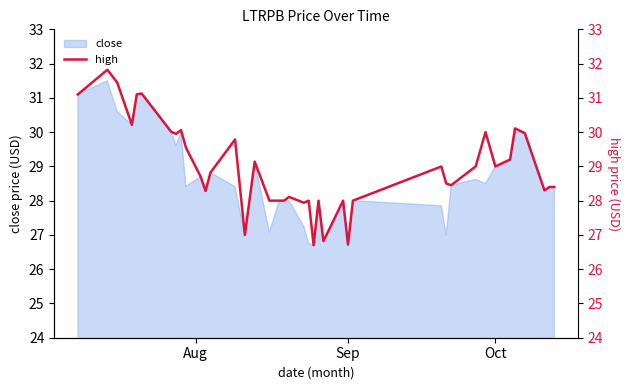

What is the highest value of the close series?

31.5